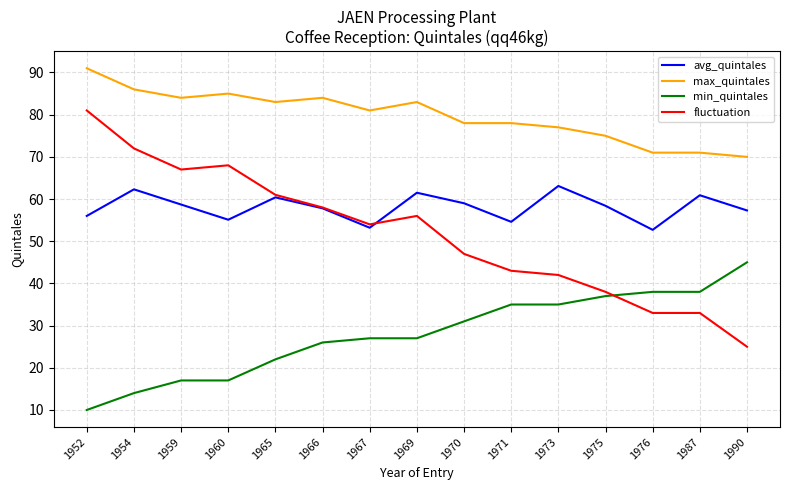

Is the value of fluctuation at 1959 greater than the value of min_quintales at 1959?

Yes